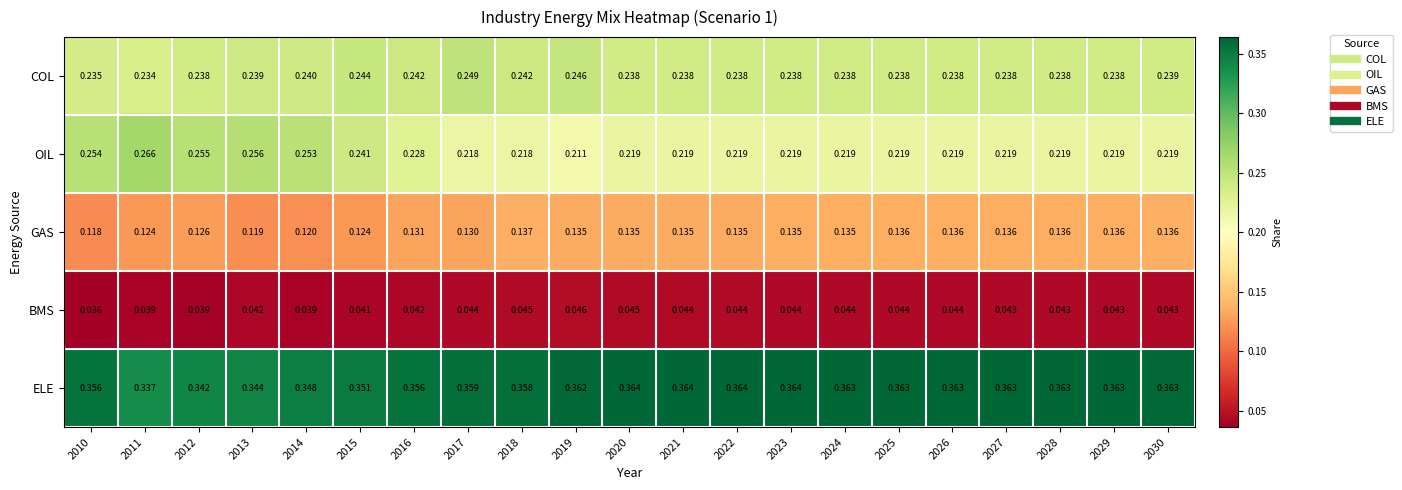

Between 2018 and 2027, which series saw the biggest shift?

ELE